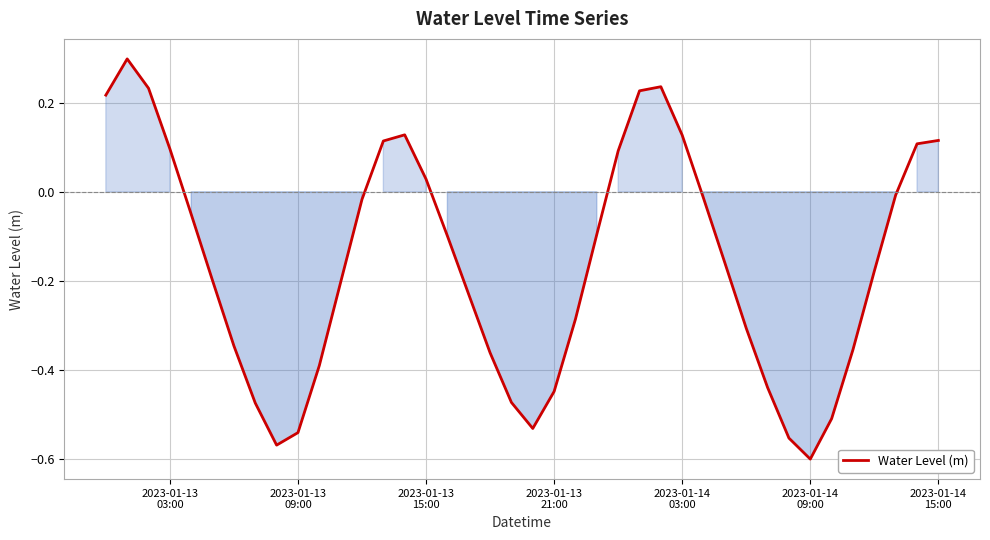

What is the difference between the second highest and second lowest values?

0.8